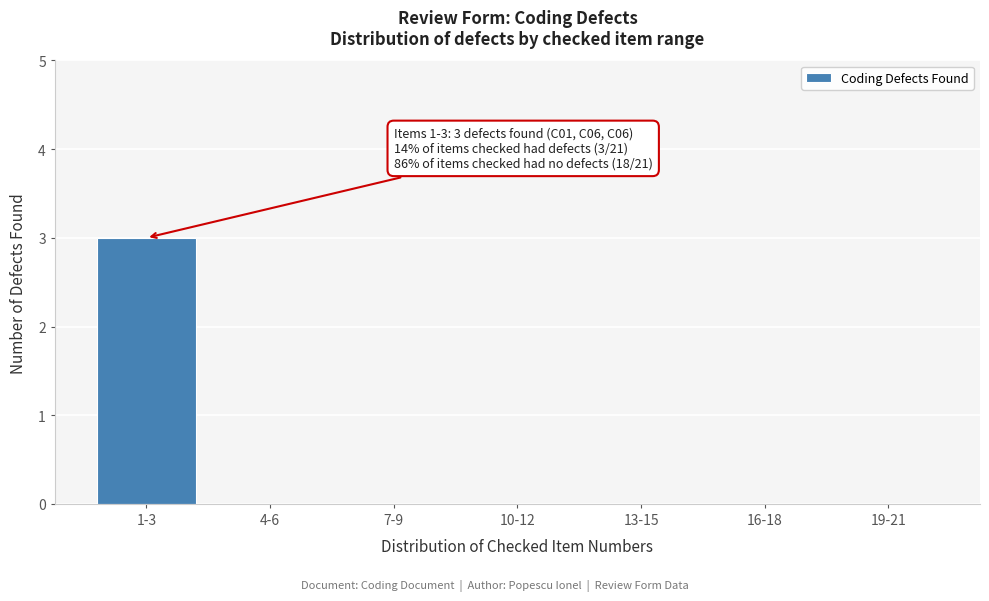

Reading left to right, what are all the values shown in this chart?

1-3=3	4-6=0	7-9=0	10-12=0	13-15=0	16-18=0	19-21=0